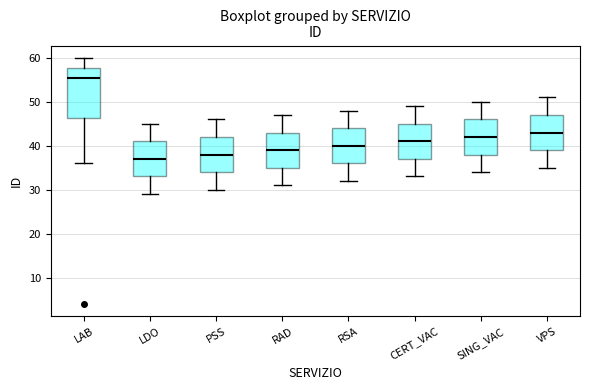

Where is the lower edge of the box for RSA on the y-axis? The values are not printed on the chart, so give them approximately, as read against the axis.

36